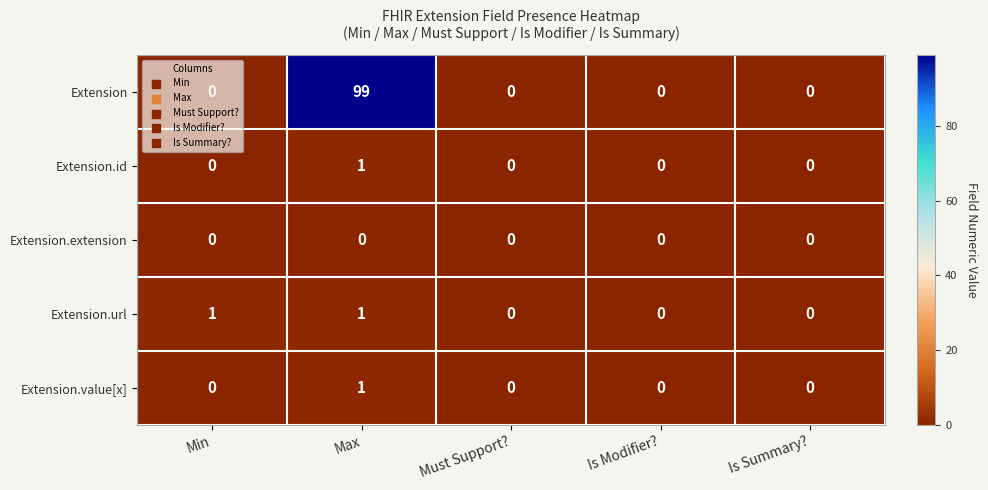

What is the spread (max minus min) of values at Min?

1